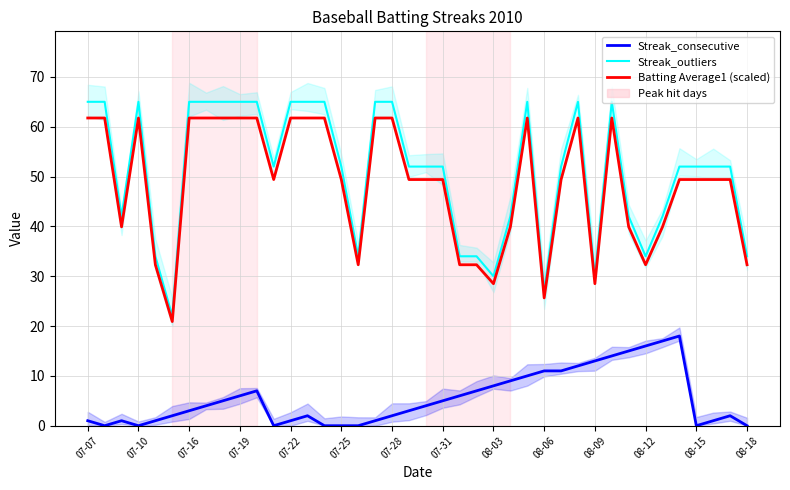

How many interior local peaks does the Batting Average1 (scaled) series have?

4